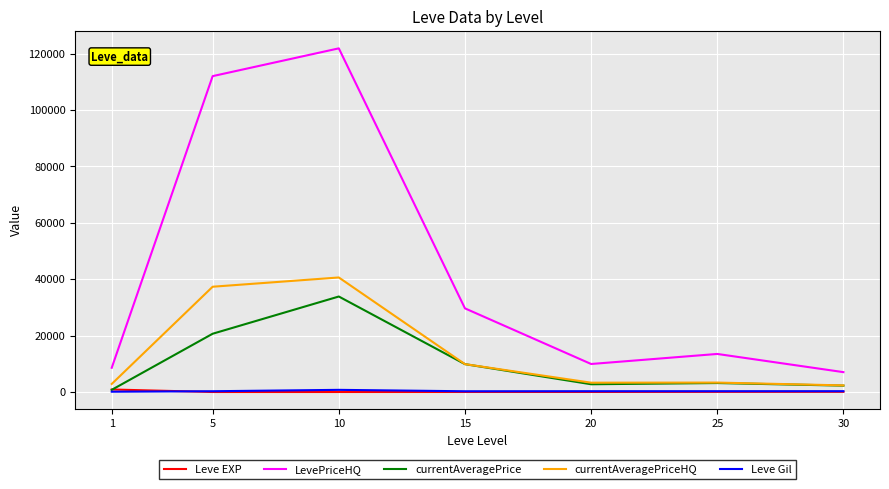

The value of LevePriceHQ at 20 is 9939.4. True or false?

True